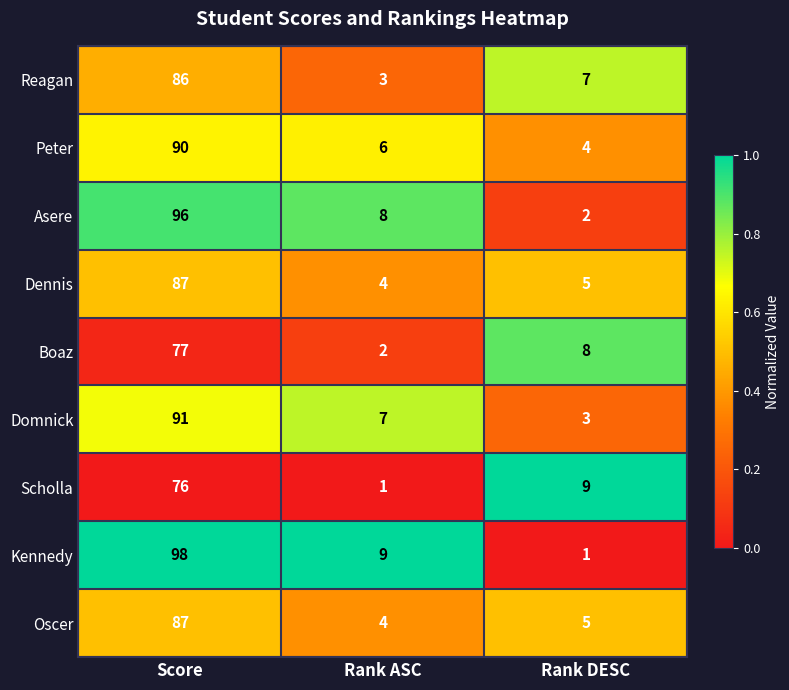

Which category has the highest value across all series?

Score